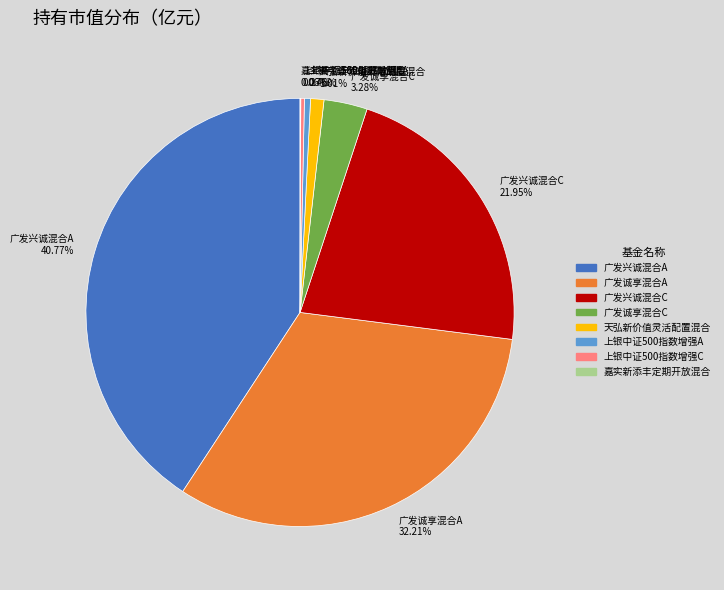

To the nearest percent, what is the difference between the largest and smallest slice percentages?

41%